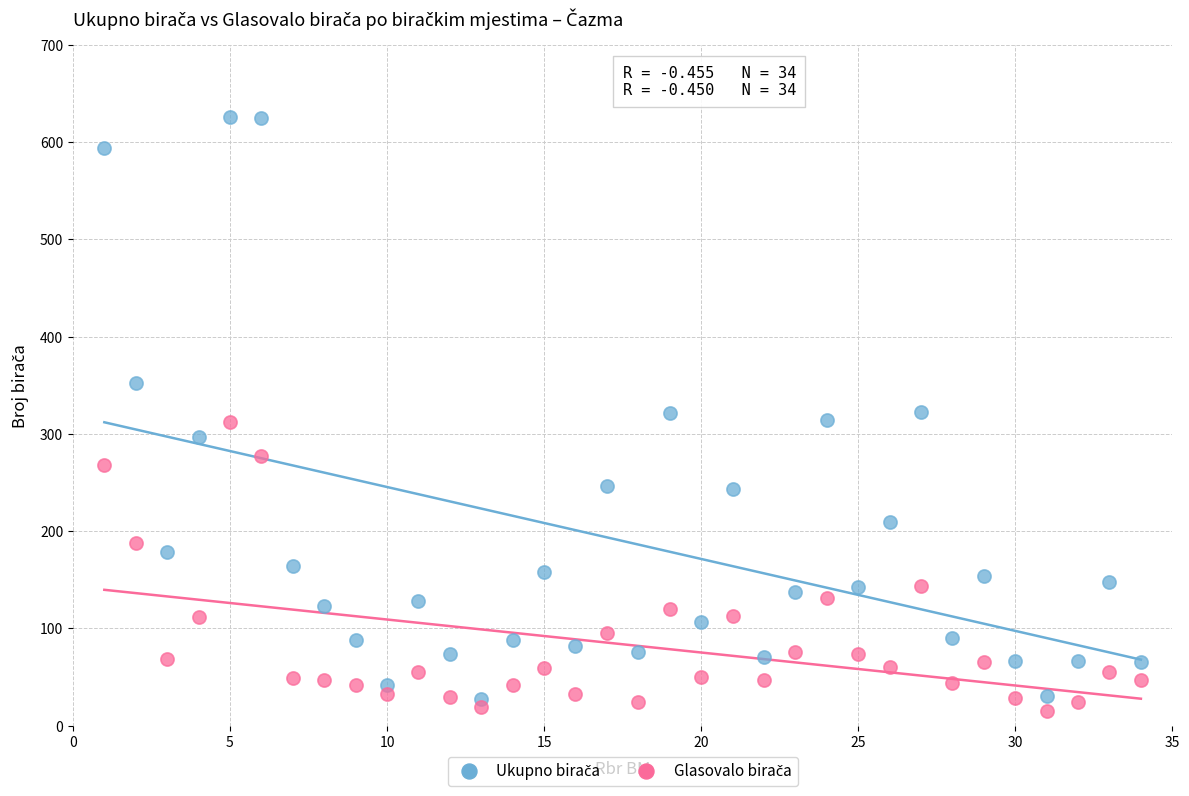

Across all data points, what is the range of X values (max minus min)?

33